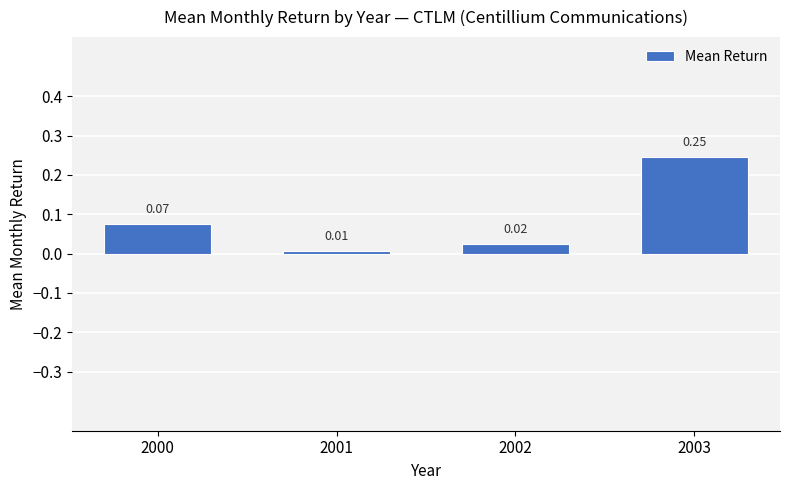

List the labels in order of value, smallest first.

2001, 2002, 2000, 2003